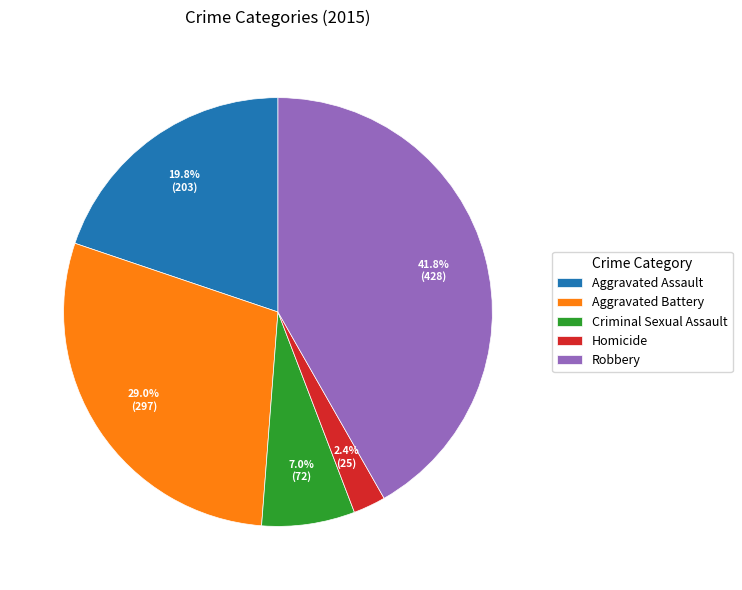

Does Homicide represent more than half of the total?

No